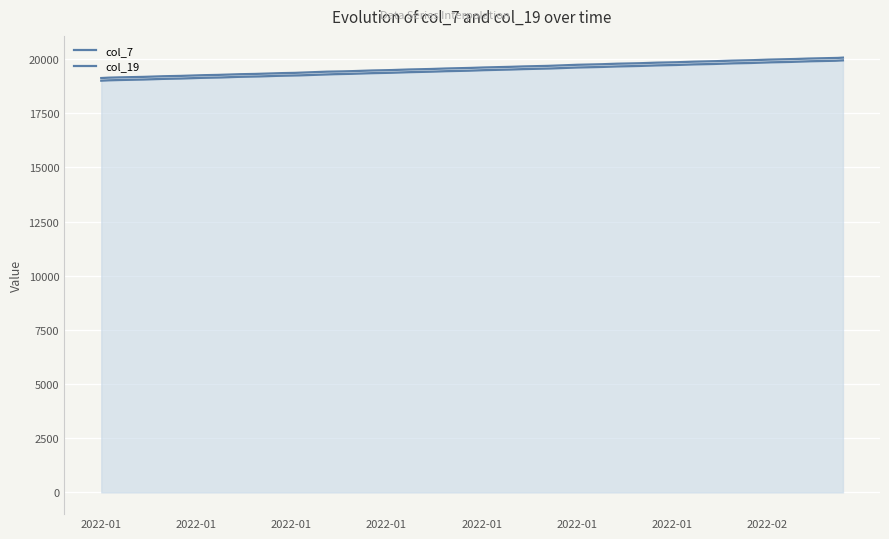

Reading left to right, transcribe all the data shown in this chart.

col_7: 2022-01-01=19124	2022-01-02=19155	2022-01-03=19171	2022-01-04=19202	2022-01-05=19218	2022-01-06=19249	2022-01-07=19265	2022-01-08=19296	2022-01-09=19311	2022-01-10=19343	2022-01-11=19358	2022-01-12=19390	2022-01-13=19421	2022-01-14=19437	2022-01-15=19468	2022-01-16=19484	2022-01-17=19515	2022-01-18=19531	2022-01-19=19562	2022-01-20=19578	2022-01-21=19609	2022-01-22=19625	2022-01-23=19656	2022-01-24=19672	2022-01-25=19704	2022-01-26=19735	2022-01-27=19751	2022-01-28=19783	2022-01-29=19798	2022-01-30=19830	2022-01-31=19846	2022-02-01=19877	2022-02-02=19893	2022-02-03=19924	2022-02-04=19940	2022-02-05=19972	2022-02-06=19987	2022-02-07=20019	2022-02-08=20034	2022-02-09=20066
col_19: 2022-01-01=19002	2022-01-02=19033	2022-01-03=19049	2022-01-04=19080	2022-01-05=19096	2022-01-06=19127	2022-01-07=19142	2022-01-08=19174	2022-01-09=19189	2022-01-10=19220	2022-01-11=19236	2022-01-12=19267	2022-01-13=19298	2022-01-14=19314	2022-01-15=19345	2022-01-16=19360	2022-01-17=19391	2022-01-18=19407	2022-01-19=19438	2022-01-20=19453	2022-01-21=19485	2022-01-22=19500	2022-01-23=19532	2022-01-24=19548	2022-01-25=19579	2022-01-26=19610	2022-01-27=19626	2022-01-28=19657	2022-01-29=19673	2022-01-30=19704	2022-01-31=19720	2022-02-01=19751	2022-02-02=19767	2022-02-03=19799	2022-02-04=19814	2022-02-05=19846	2022-02-06=19861	2022-02-07=19893	2022-02-08=19908	2022-02-09=19940